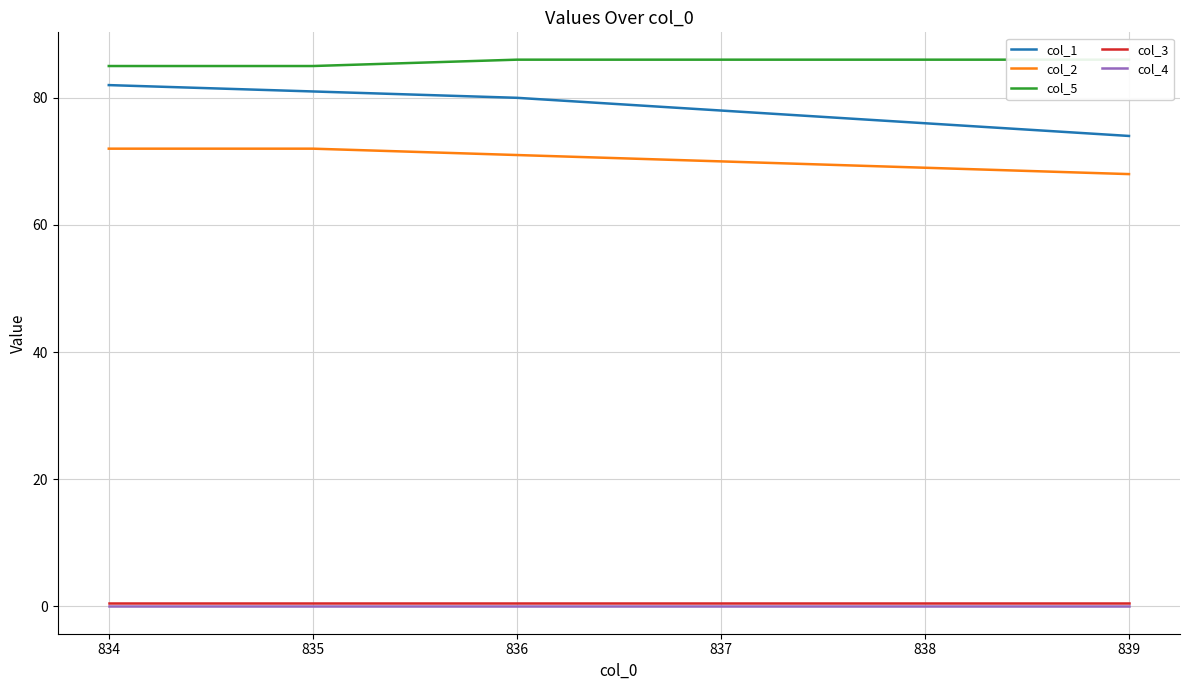

Is the value of col_1 at 834 greater than the value of col_2 at 835?

Yes